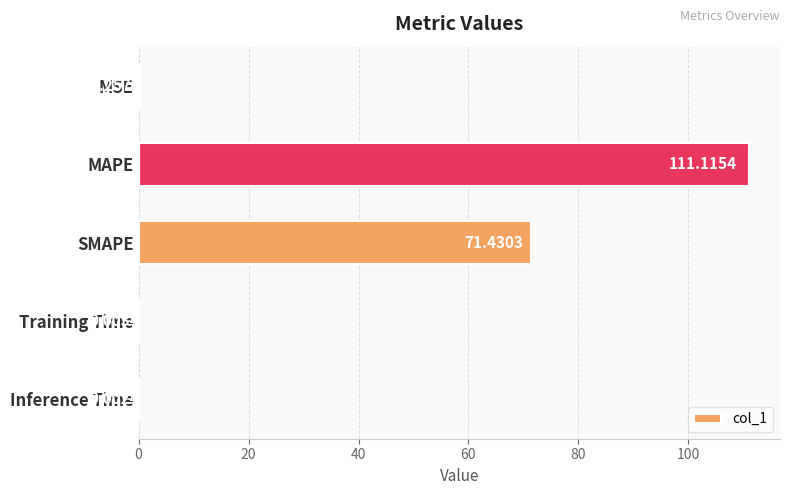

What is the sum of the values at Inference Time and MAPE?

111.1